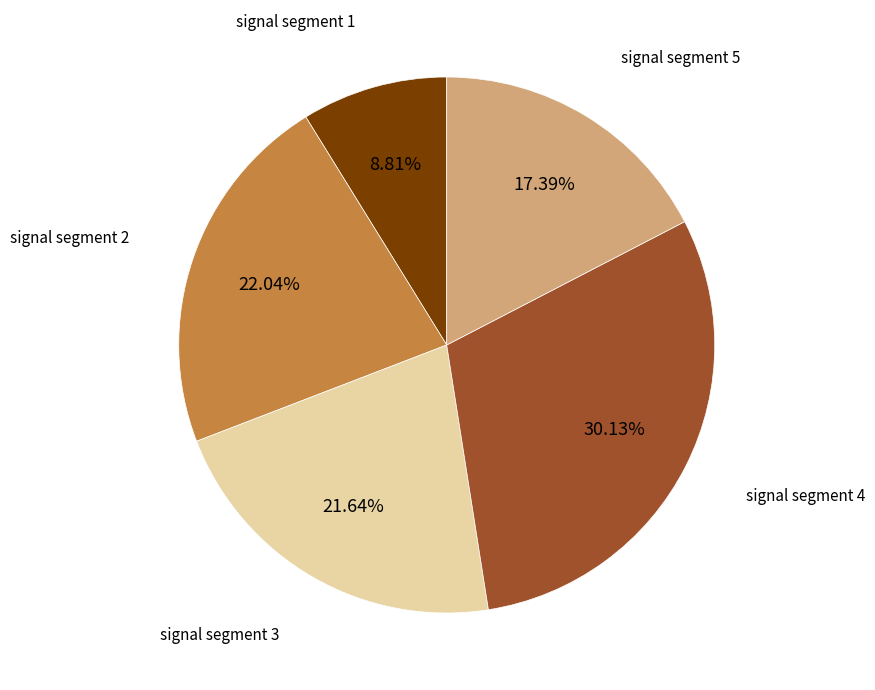

Does any single category account for the majority?

No